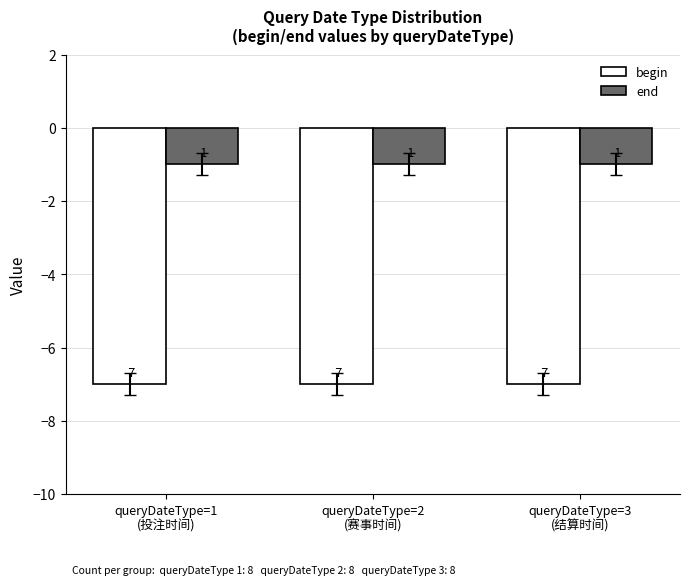

What is the maximum value for begin?

-7